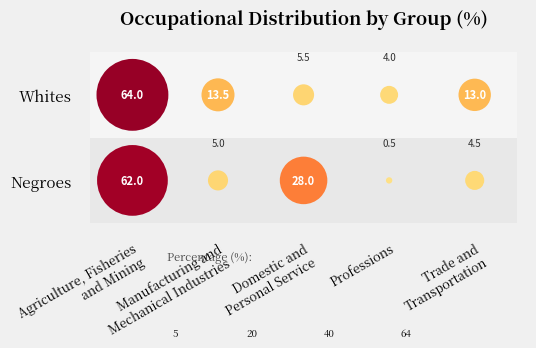

What is the spread (max minus min) of values at Manufacturing and
Mechanical Industries?

8.5